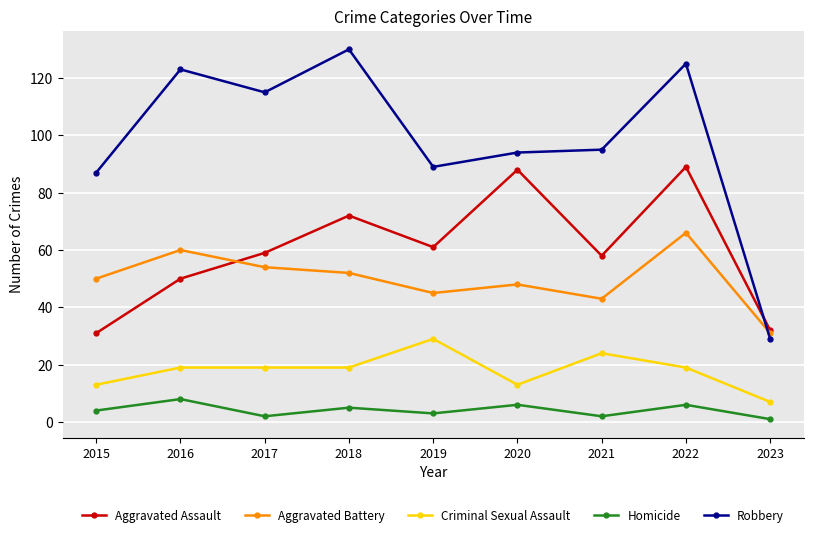

True or false: Criminal Sexual Assault and Robbery intersect in this chart.

False